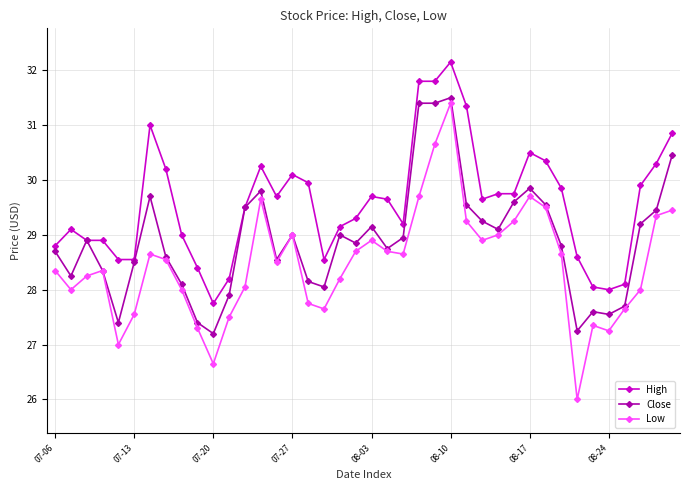

What is the maximum value shown in the chart?

32.2